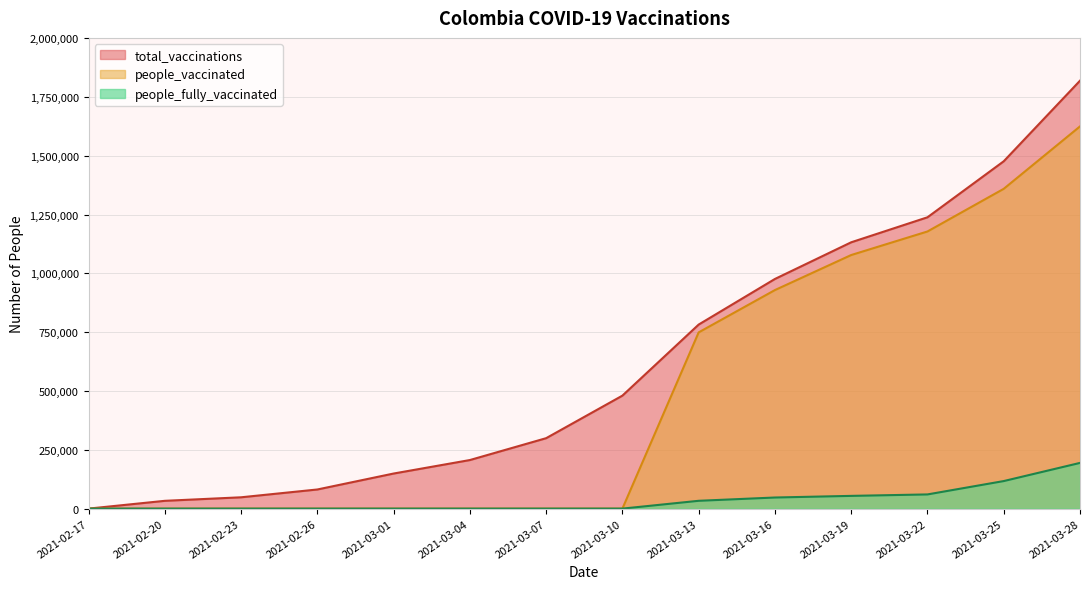

At 2021-03-22, list the series in order from smallest to largest.

people_fully_vaccinated, people_vaccinated, total_vaccinations